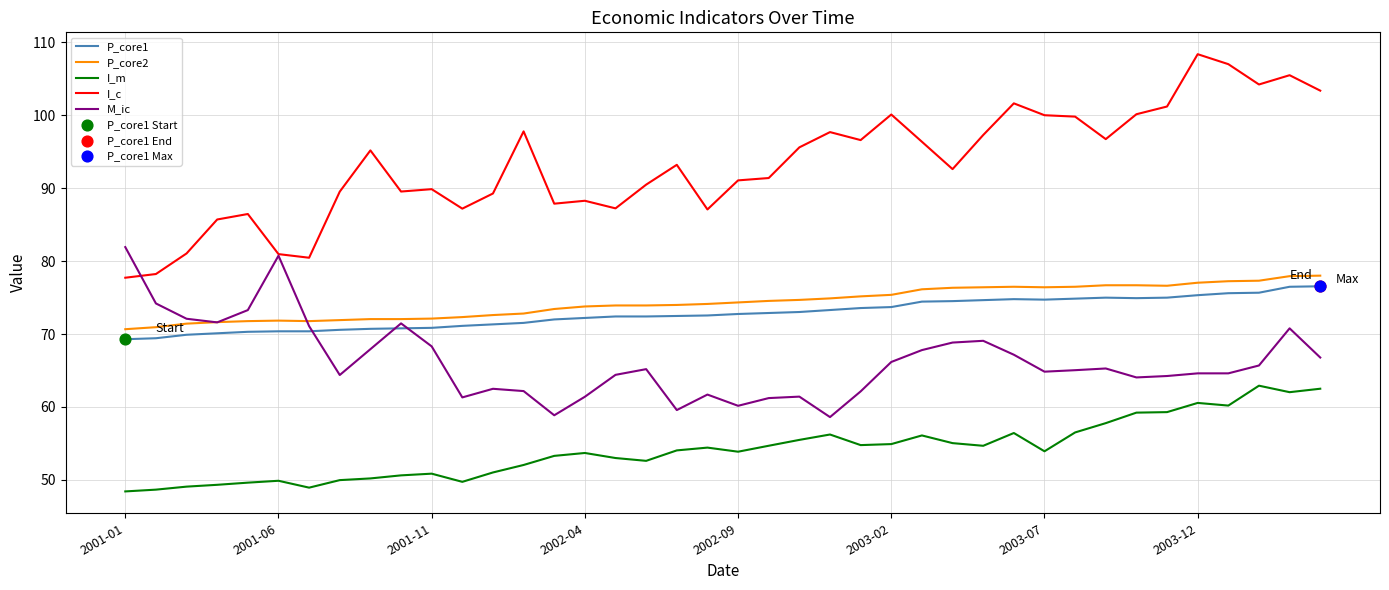

Which series has the largest range (max minus min)?

I_c